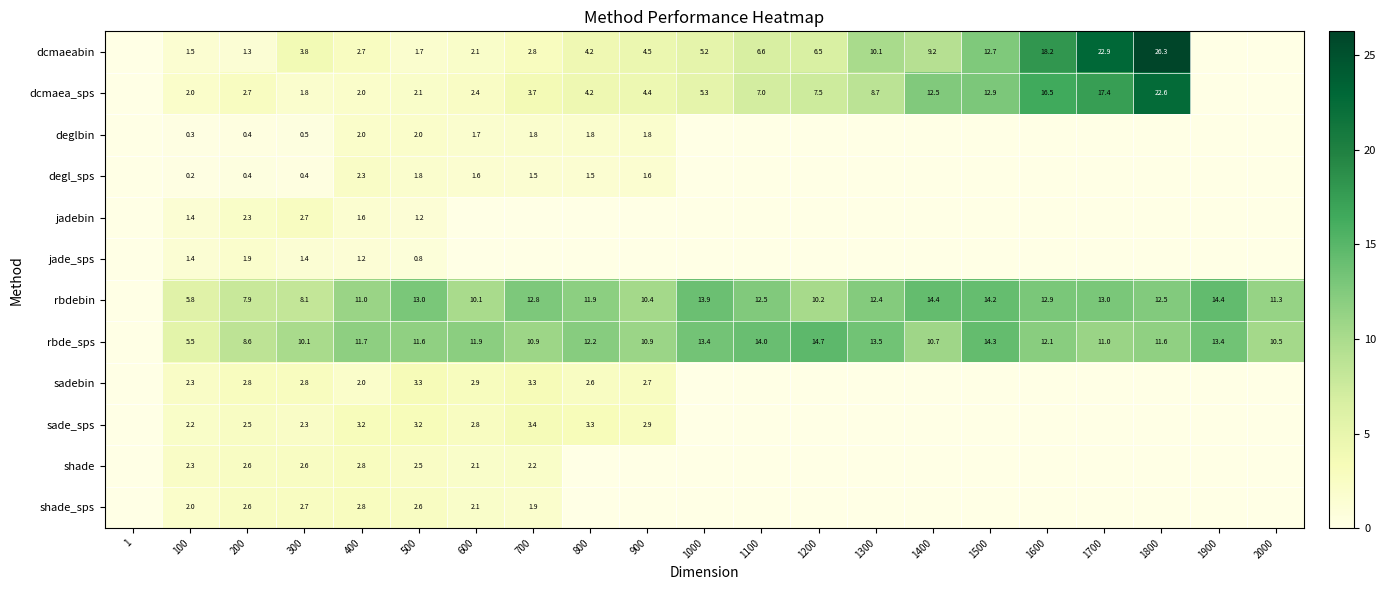

What is the difference between the rbdebin values at 1800 and 1700?

0.5